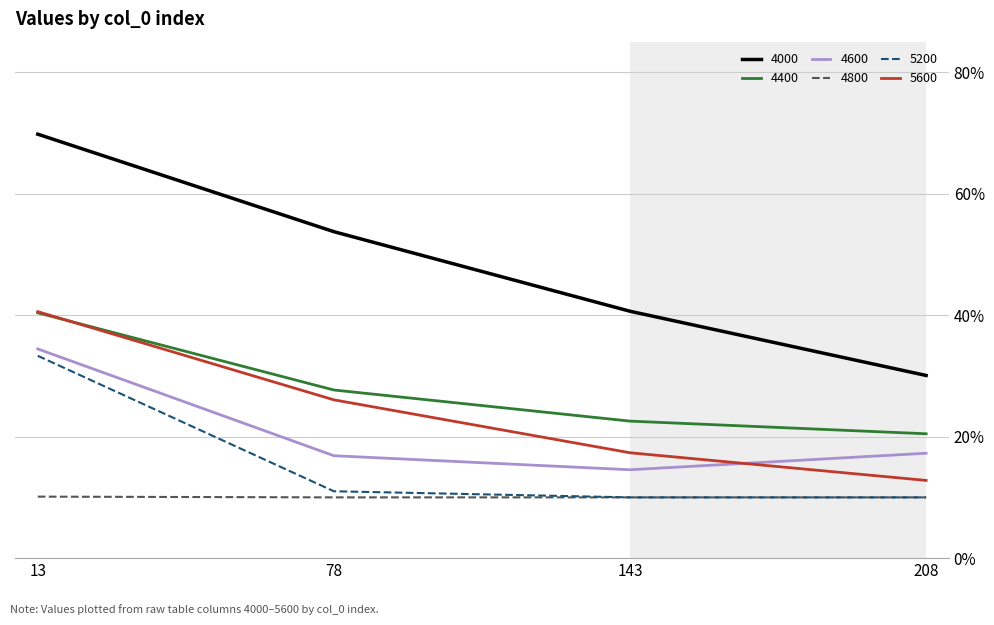

Is this an area chart (filled region under the line)?

No